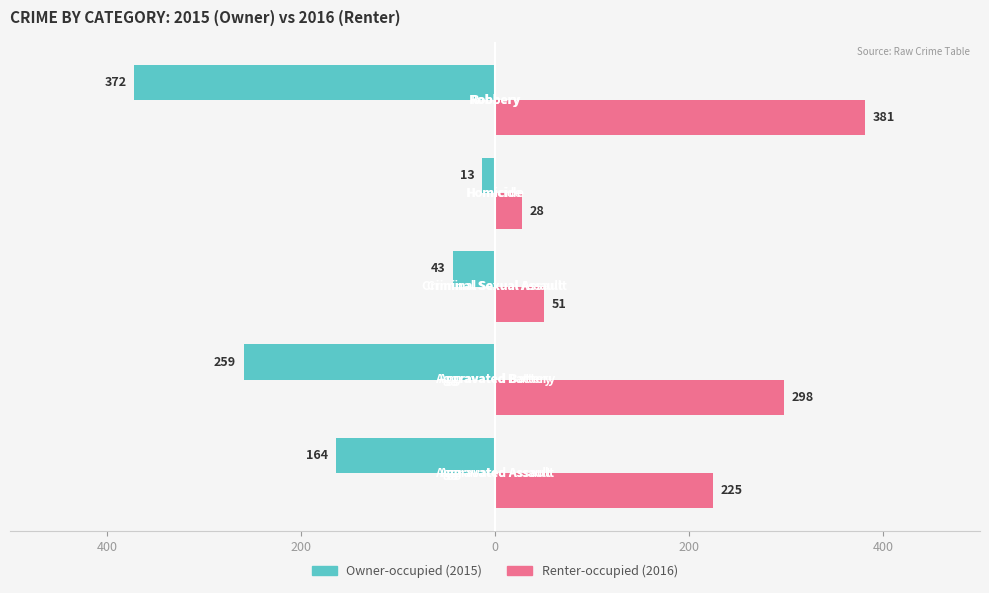

Is it true that Owner-occupied equals -20 at 200?

False